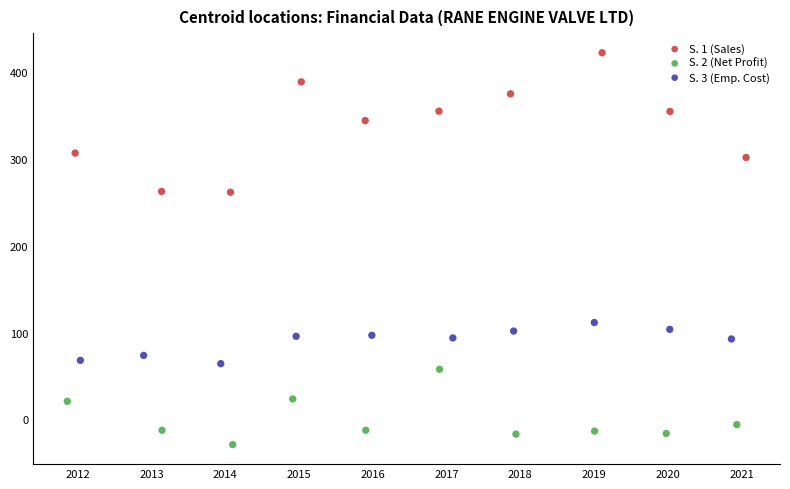

Which series has the widest spread of Y values?

S. 1 (Sales)